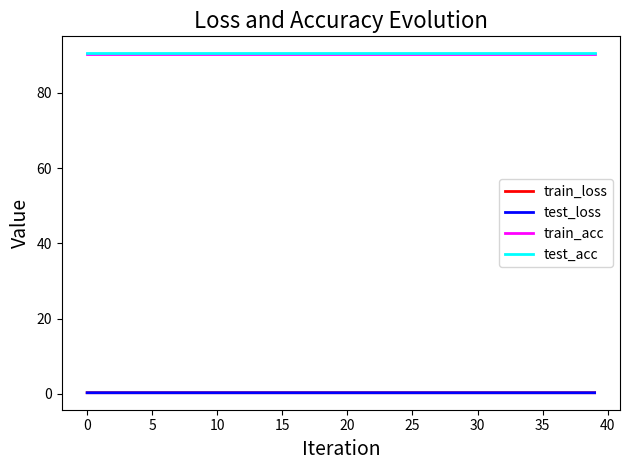

How many categories are shown in the chart?

40